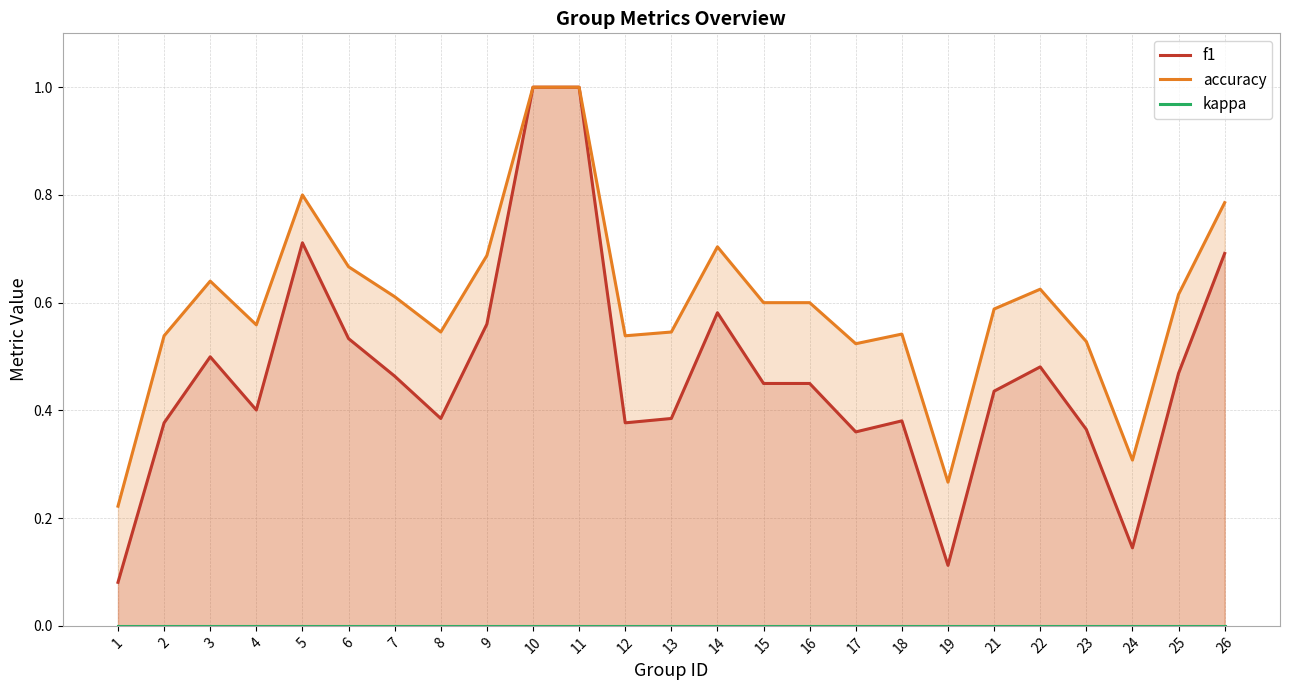

What is the average value of the f1 series?

0.5